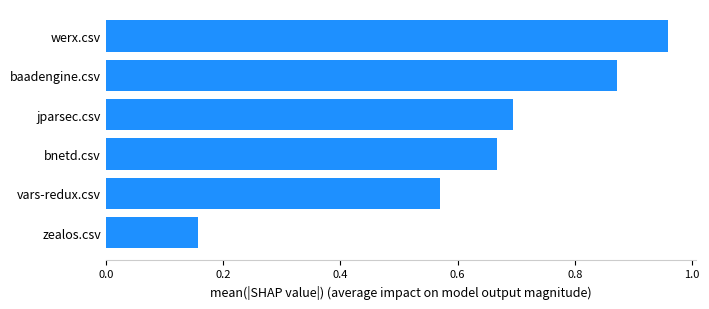

The chart shows a value of 0.7 at bnetd.csv. True or false?

True